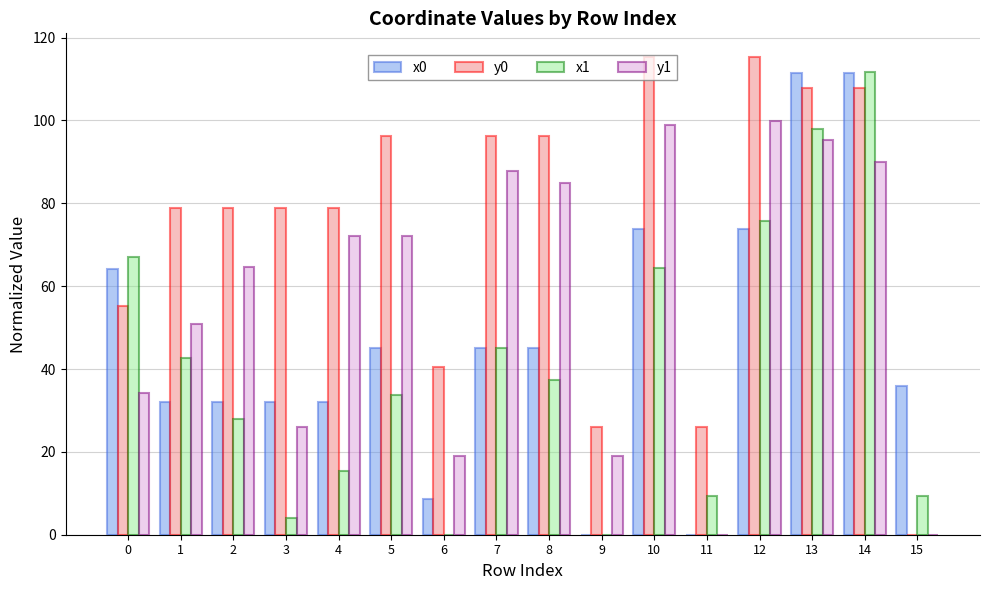

What is the maximum value for y0?

115.3